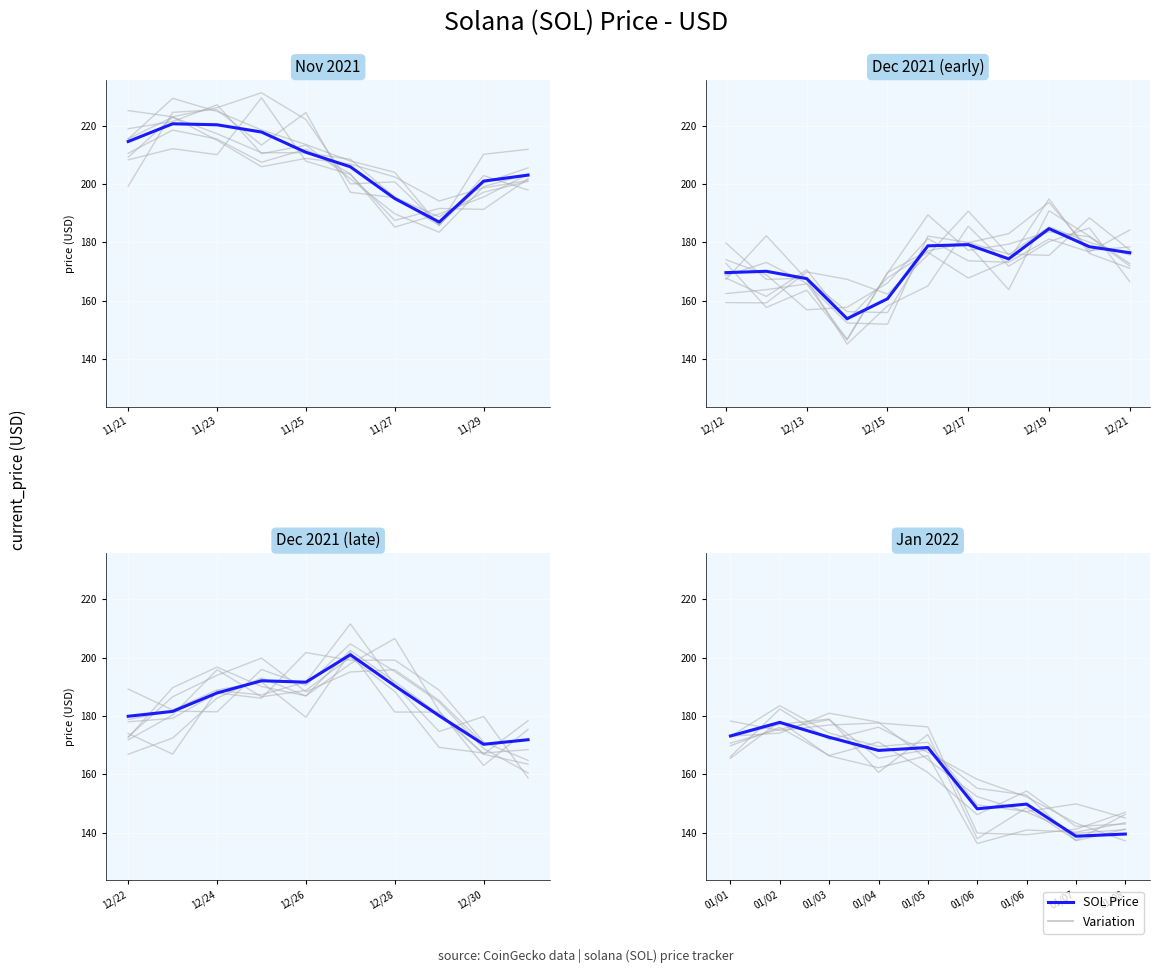

What is the value of the 7th point from the left?

149.8